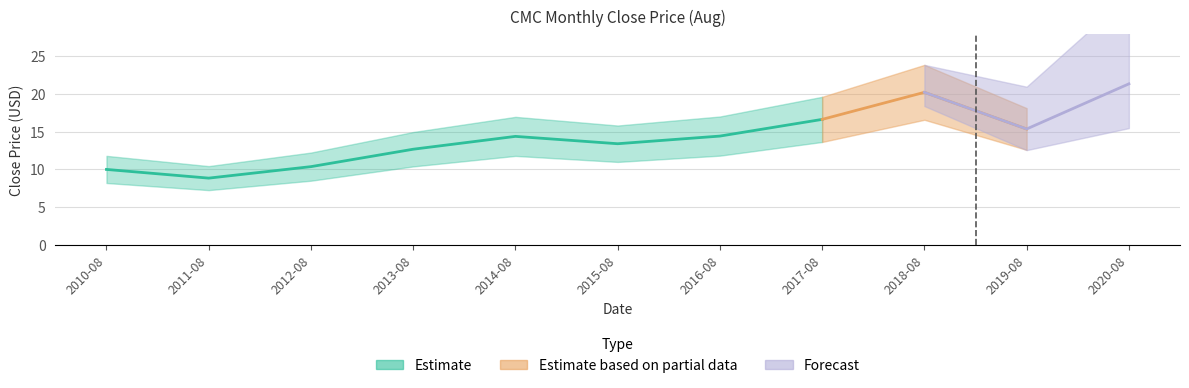

What is the label of the 10th point from the right?

2011-08